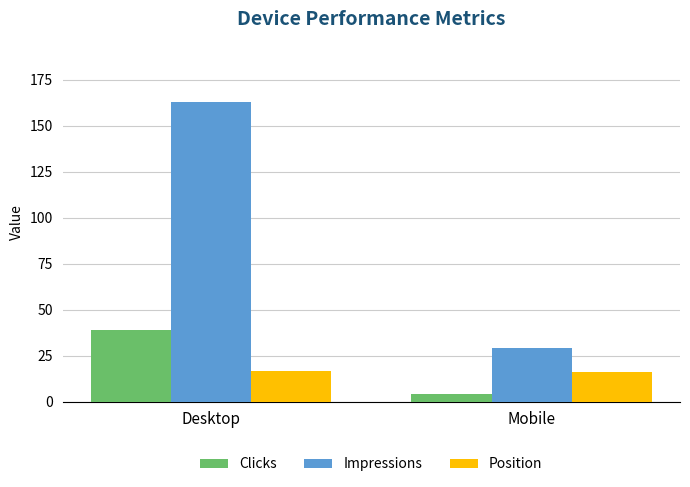

What is the highest value of the Position series?

16.7